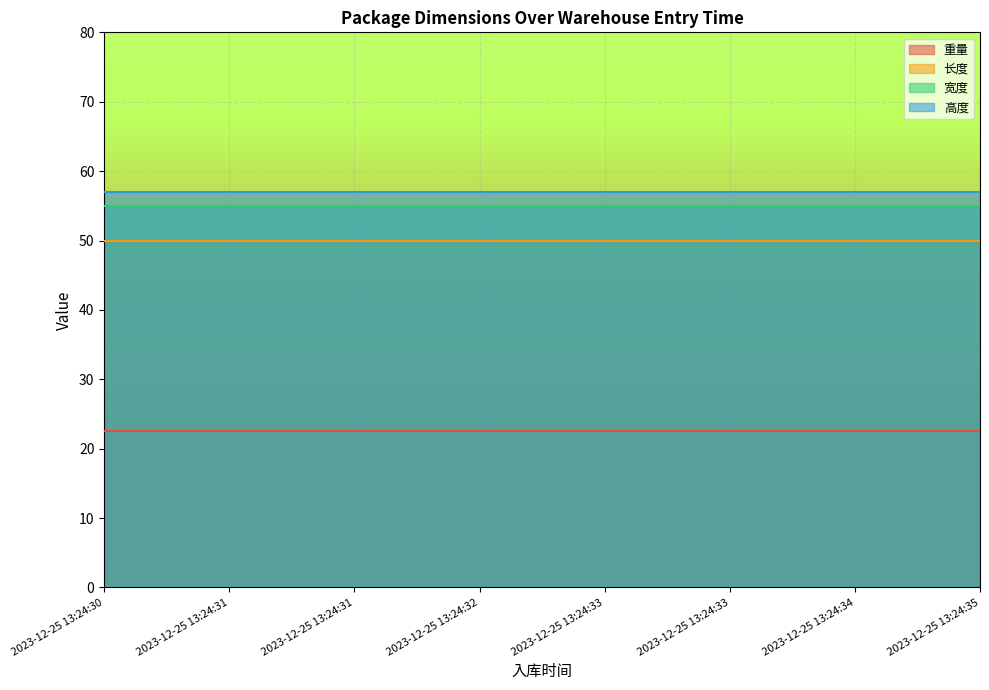

True or false: 长度 and 宽度 cross at least once.

False